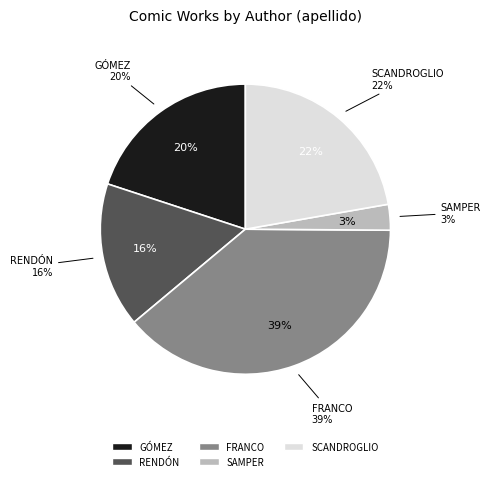

What is the largest slice in the pie chart?

FRANCO (535)